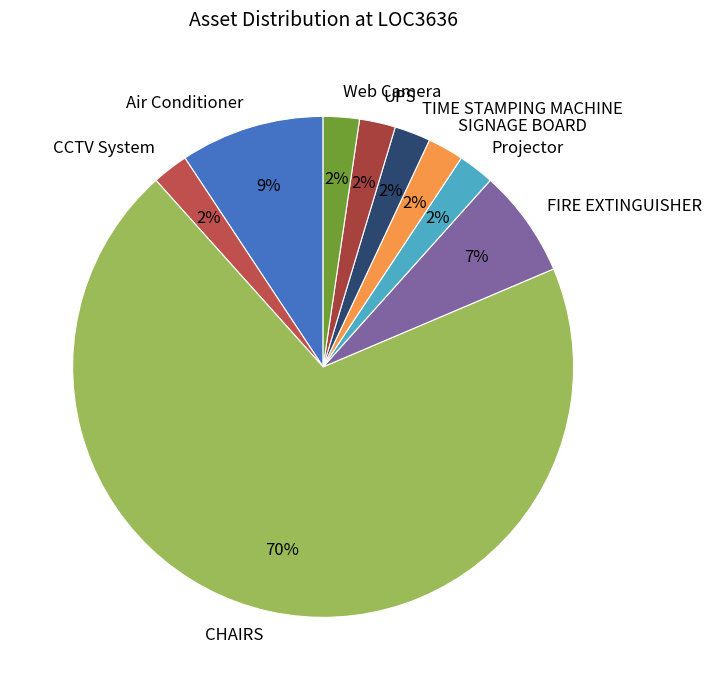

The Projector slice represents 2% of the pie. True or false?

True